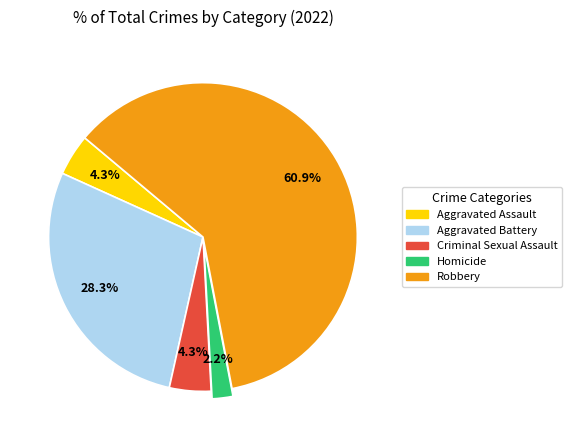

Is the sum of Aggravated Assault and Aggravated Battery greater than half?

No